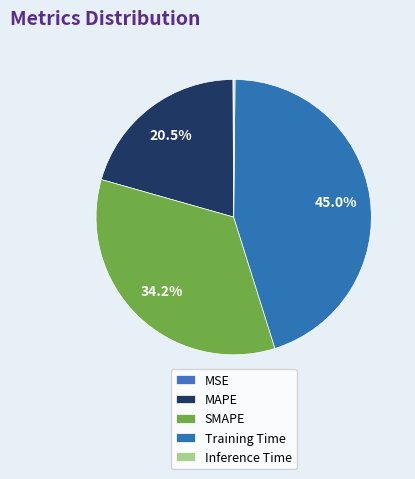

Approximately how many times larger is the value at SMAPE compared to Training Time?

0.8